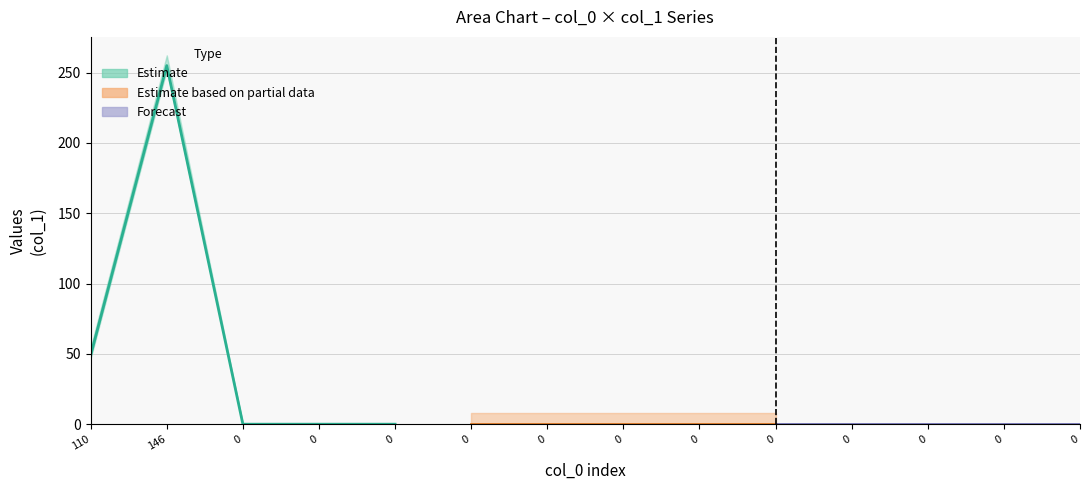

True or false: col_4 and col_5 intersect in this chart.

False